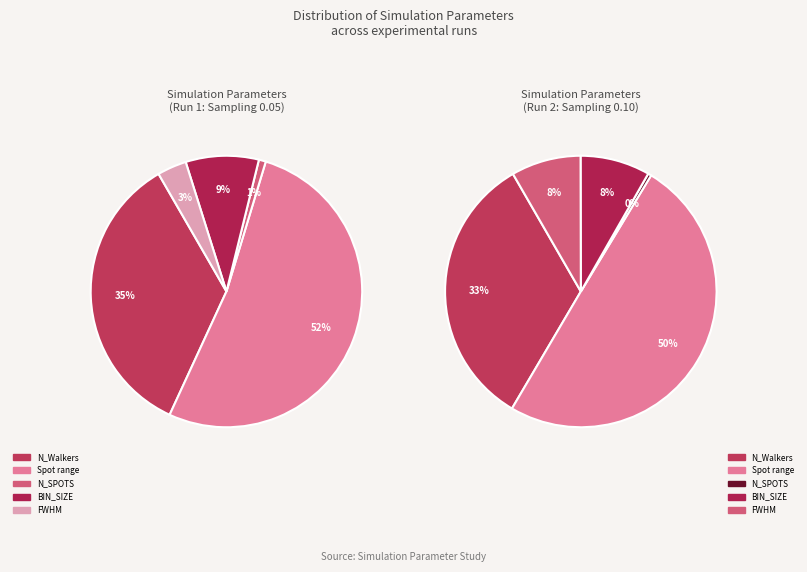

Between N_Walkers and BIN_SIZE, which is larger?

N_Walkers